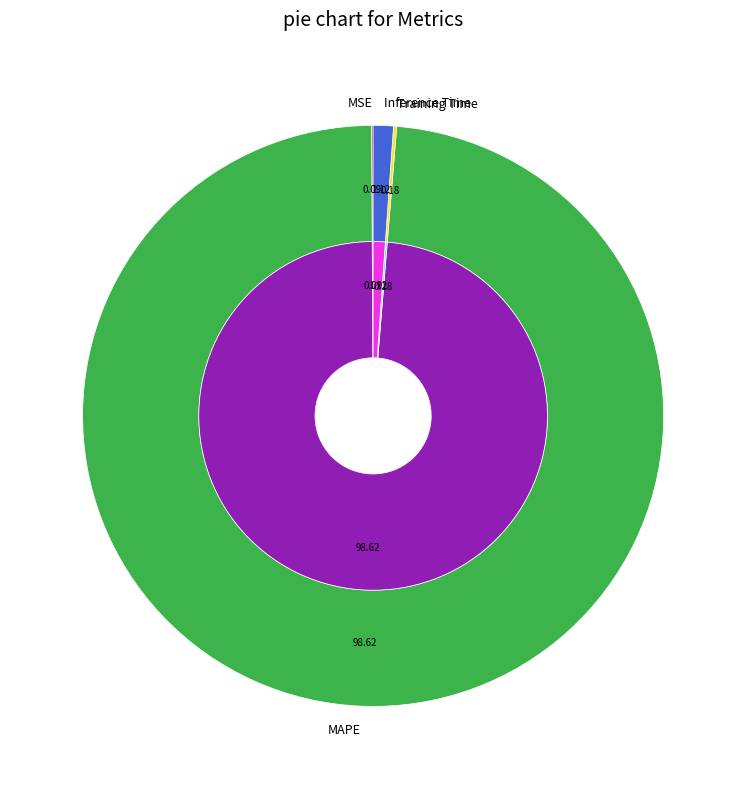

Which category has the smallest portion of the pie?

MSE